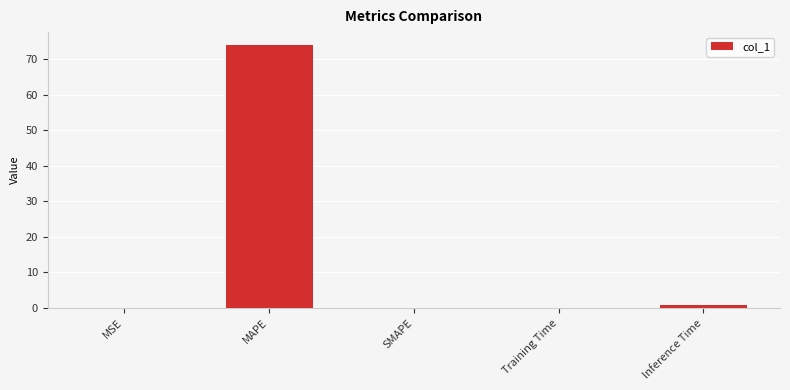

Where is the data nearest to the value 36?

Inference Time